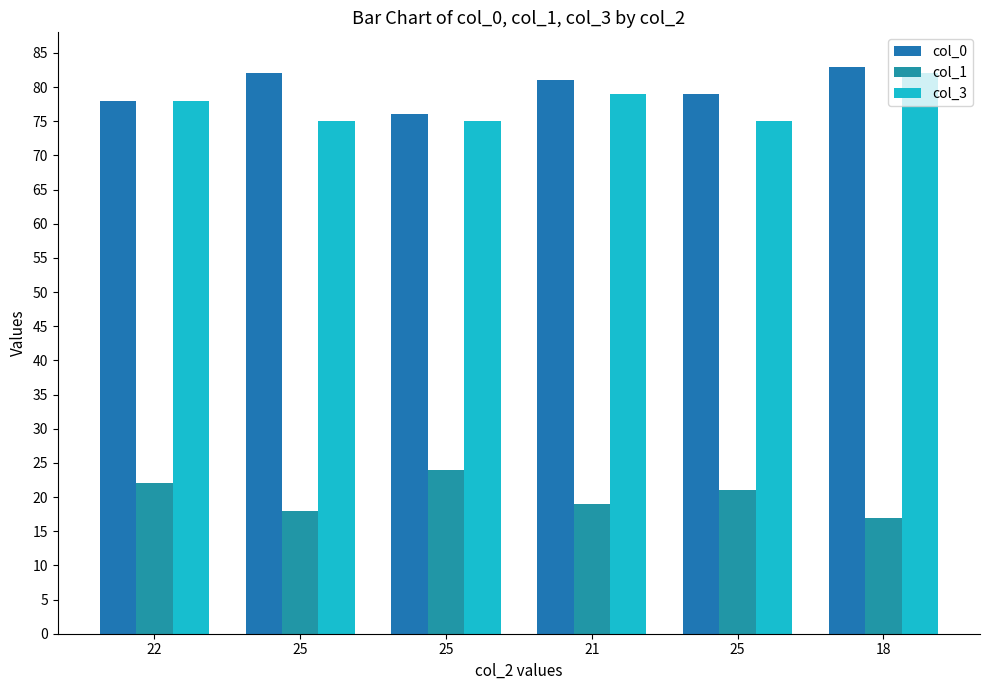

Does the chart contain stacked bars?

No